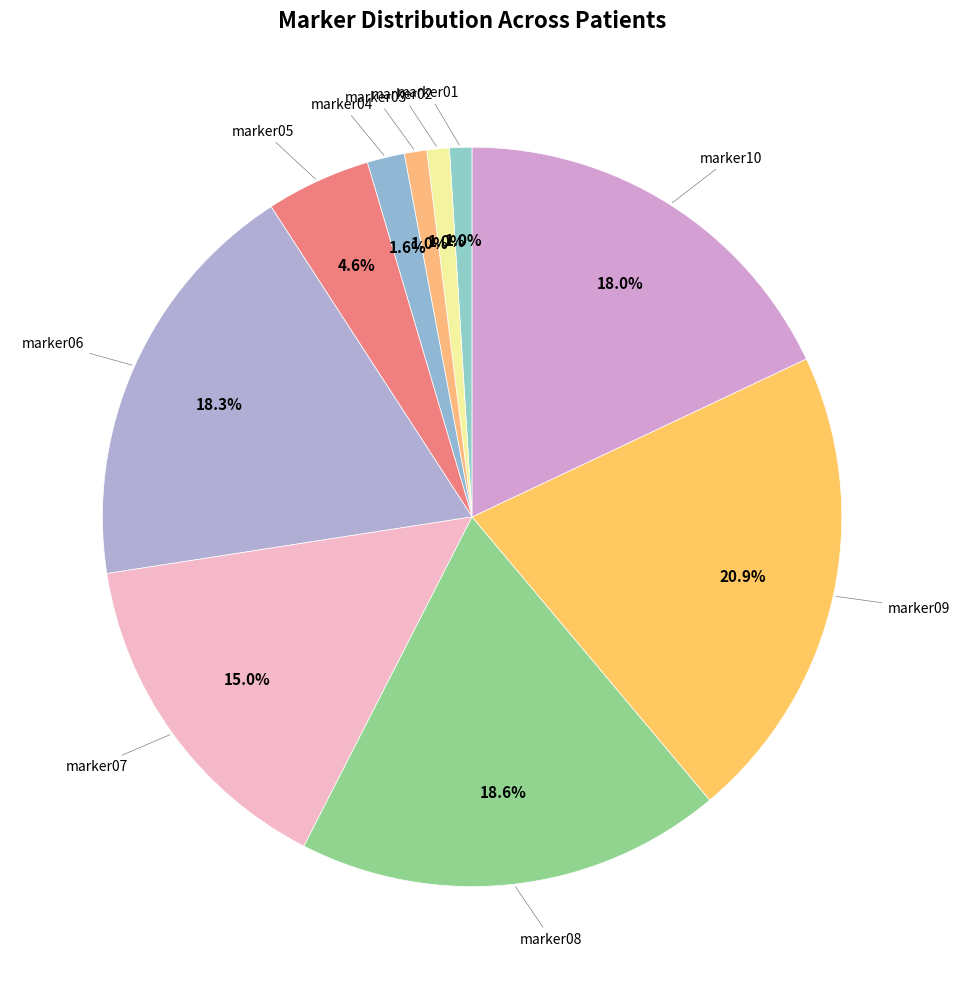

Which slice is the smallest?

marker01